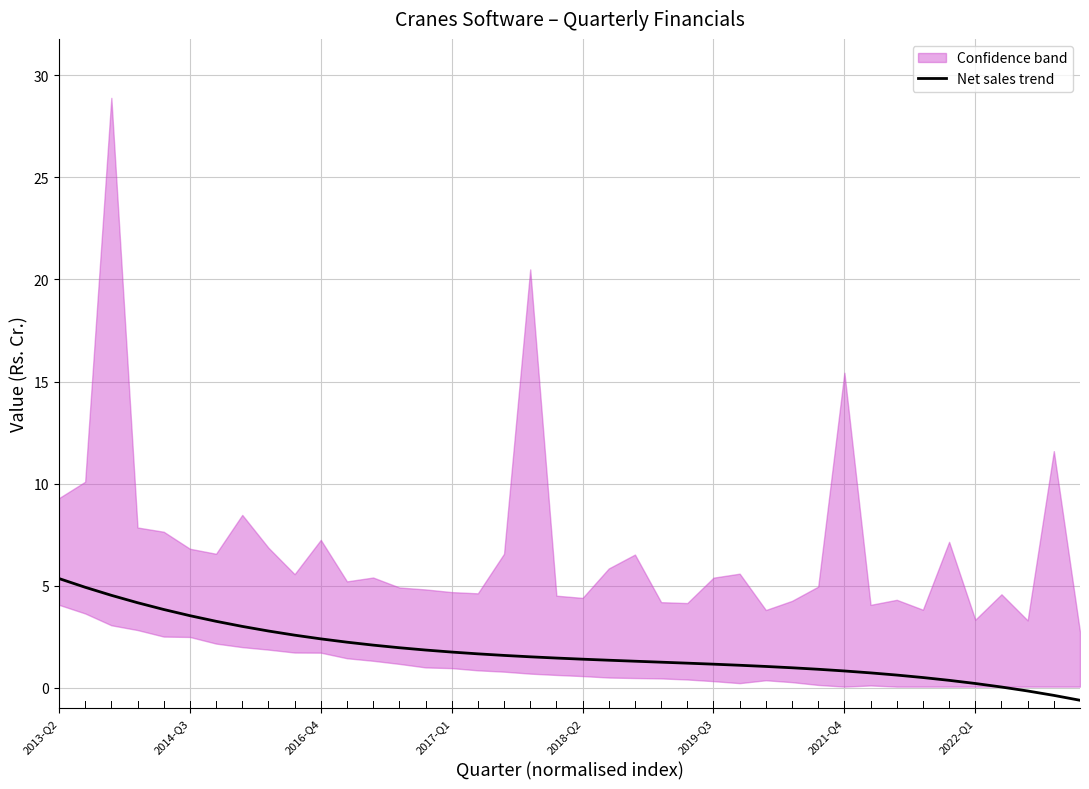

How many negative values are there?

3